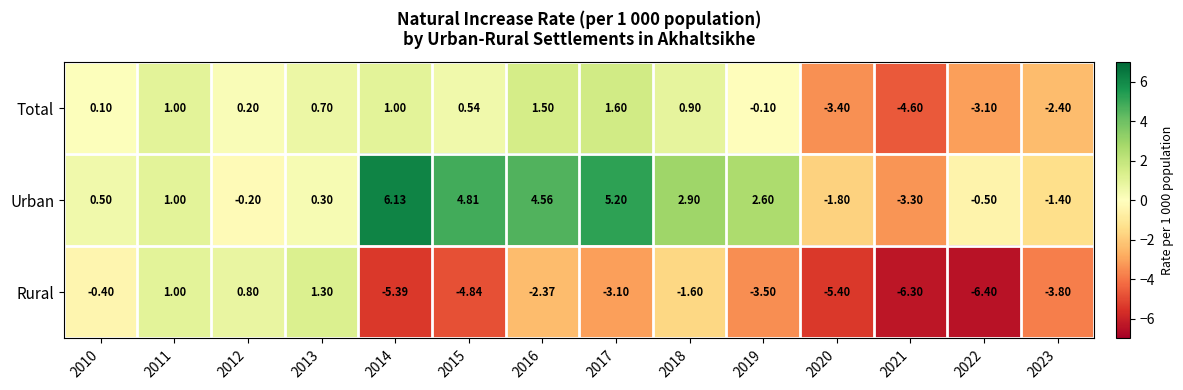

Which series has the largest range (max minus min)?

Urban